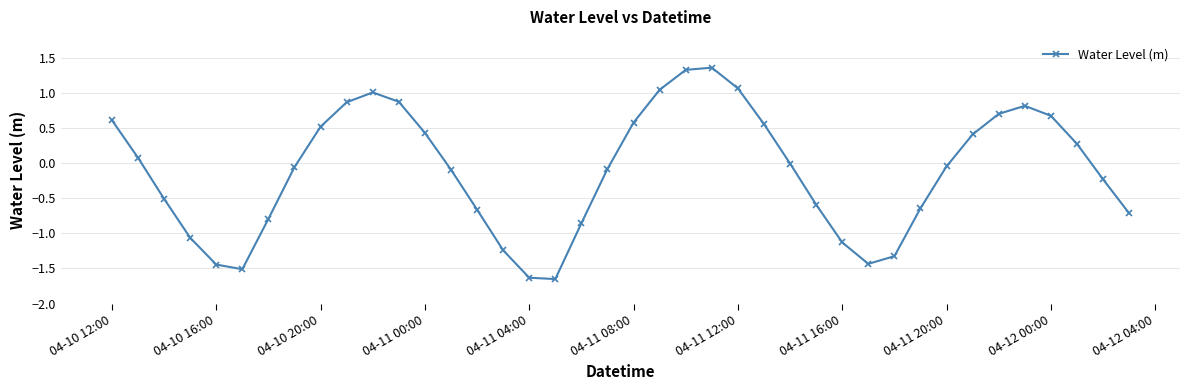

True or false: the data has more than 2 interior local peaks.

True